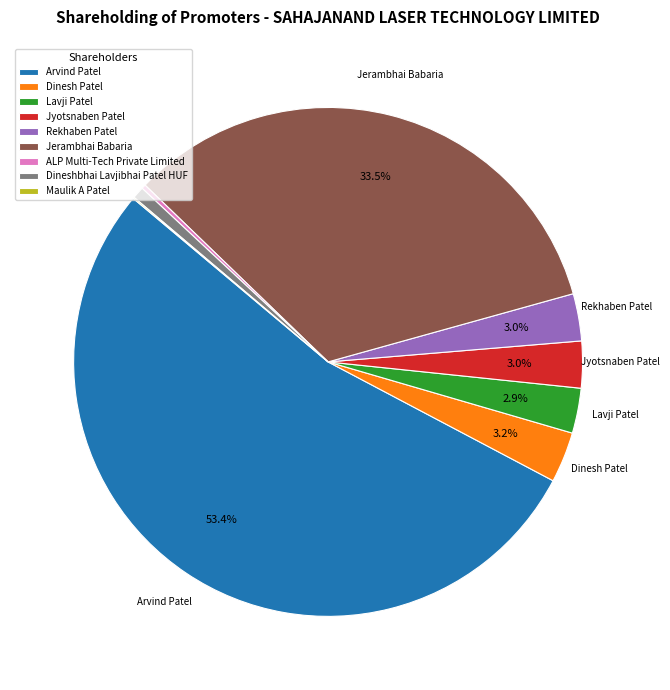

Is there a majority slice in this chart?

Yes